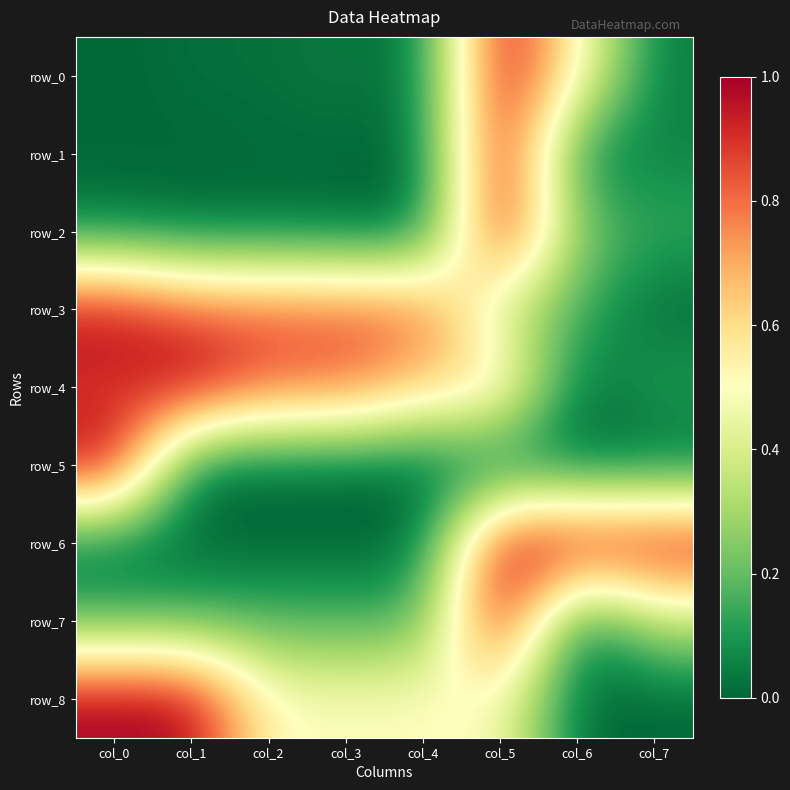

Is it true that row_6 equals 1.0 at col_5?

True